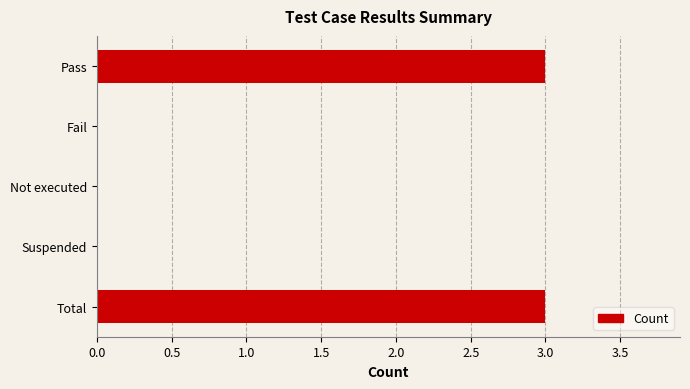

What is the greatest value displayed?

3